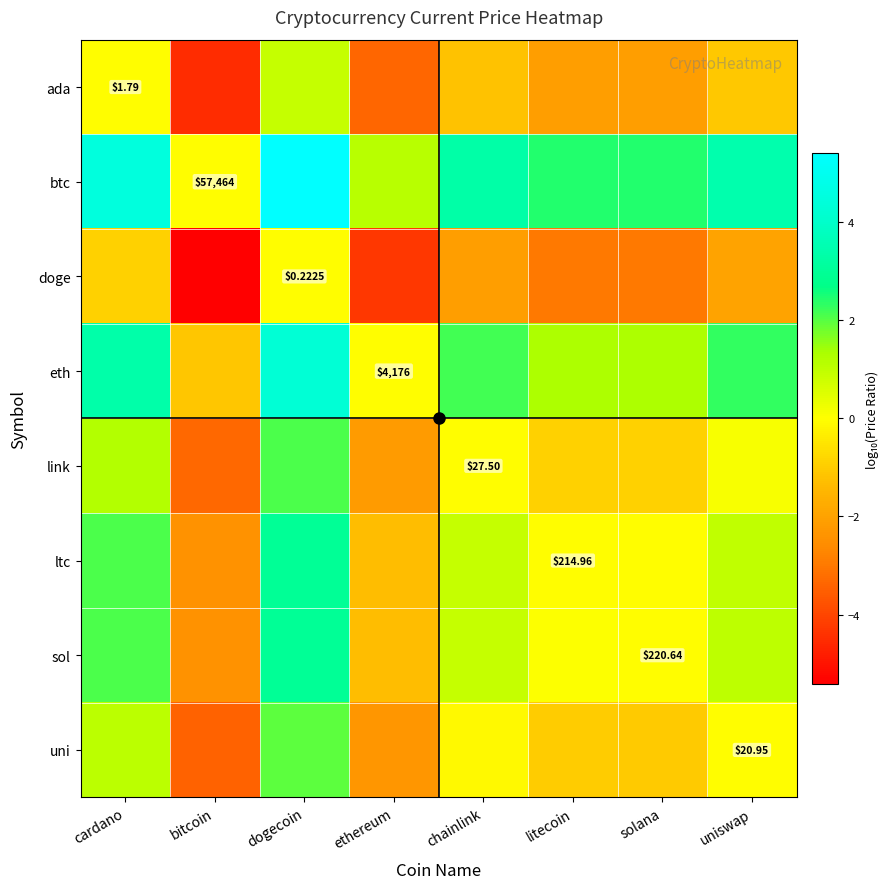

What is the difference between the second highest and minimum values in the ltc series?

4.5